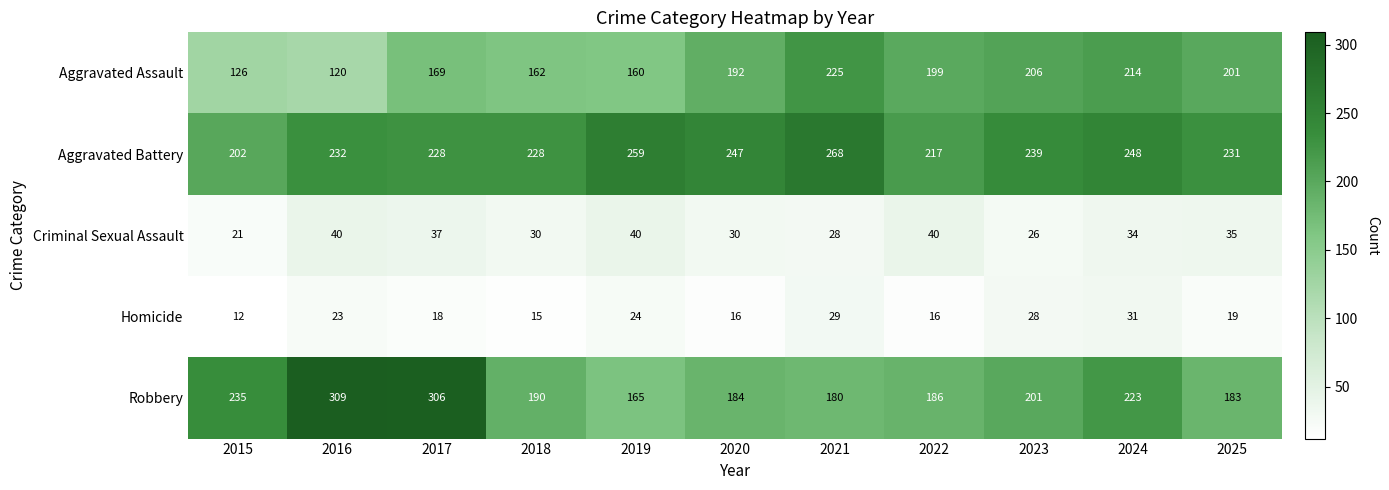

Which label corresponds to the largest value in the chart?

2016